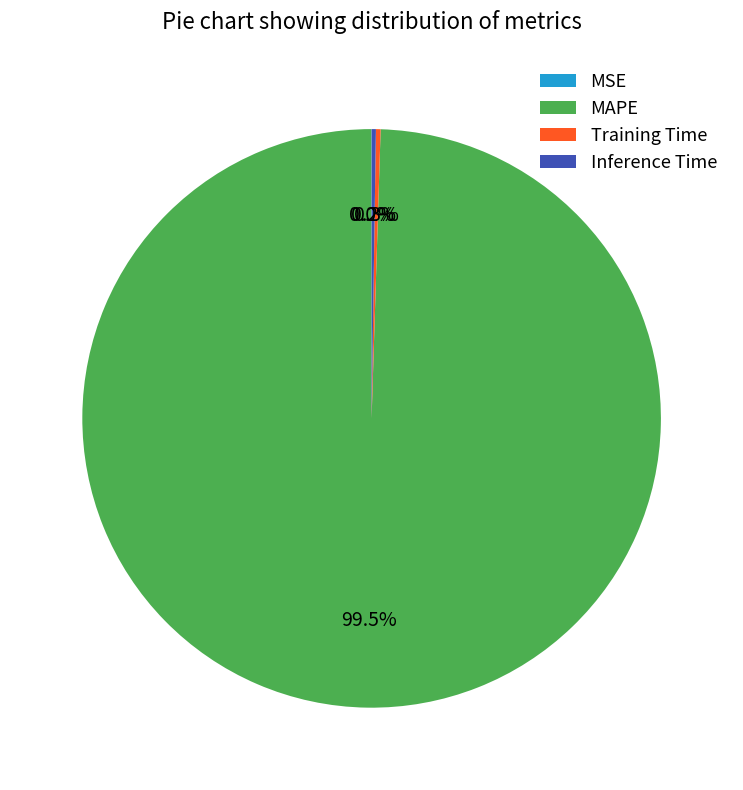

Is there any slice that represents more than half of the pie?

Yes